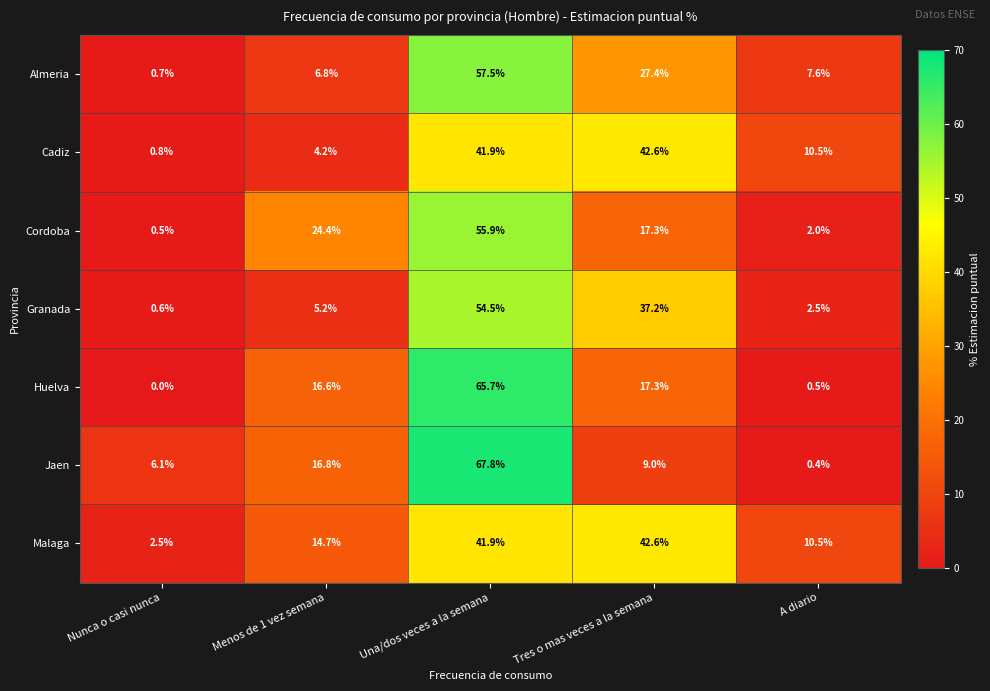

At how many categories does at least one series exceed 26?

2